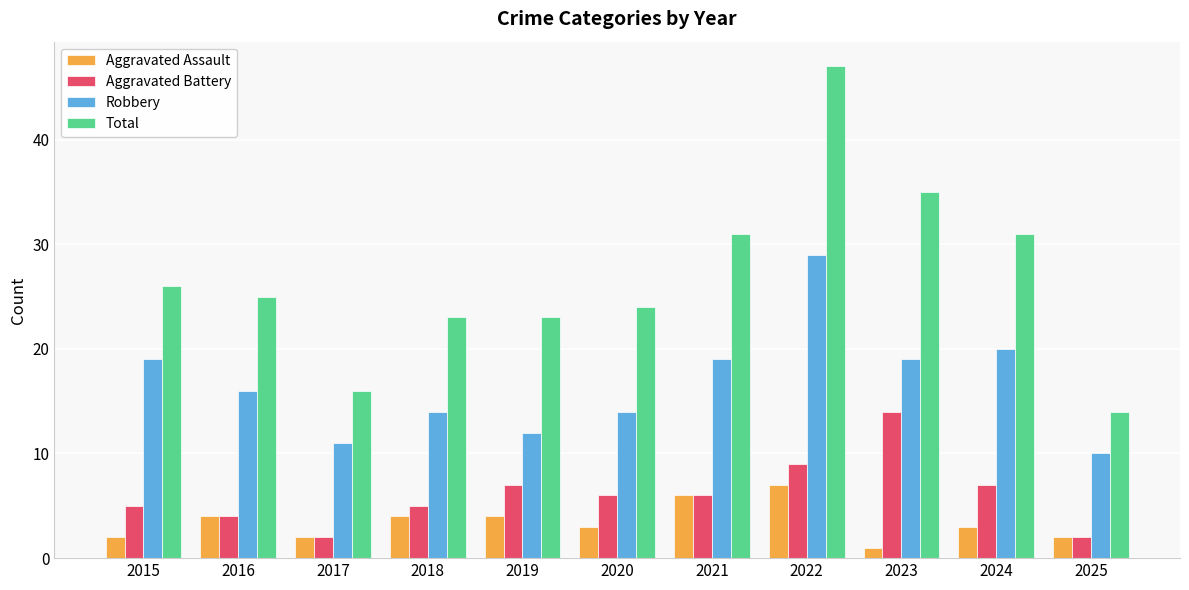

What is the total value across all series at 2025?

28